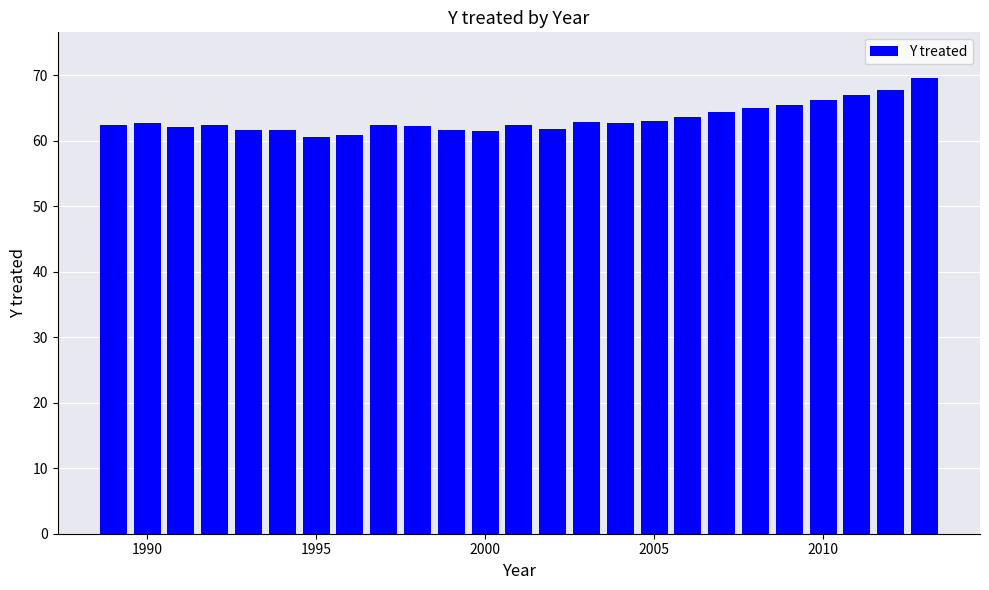

What is the value of the 10th bar from the left?

62.2